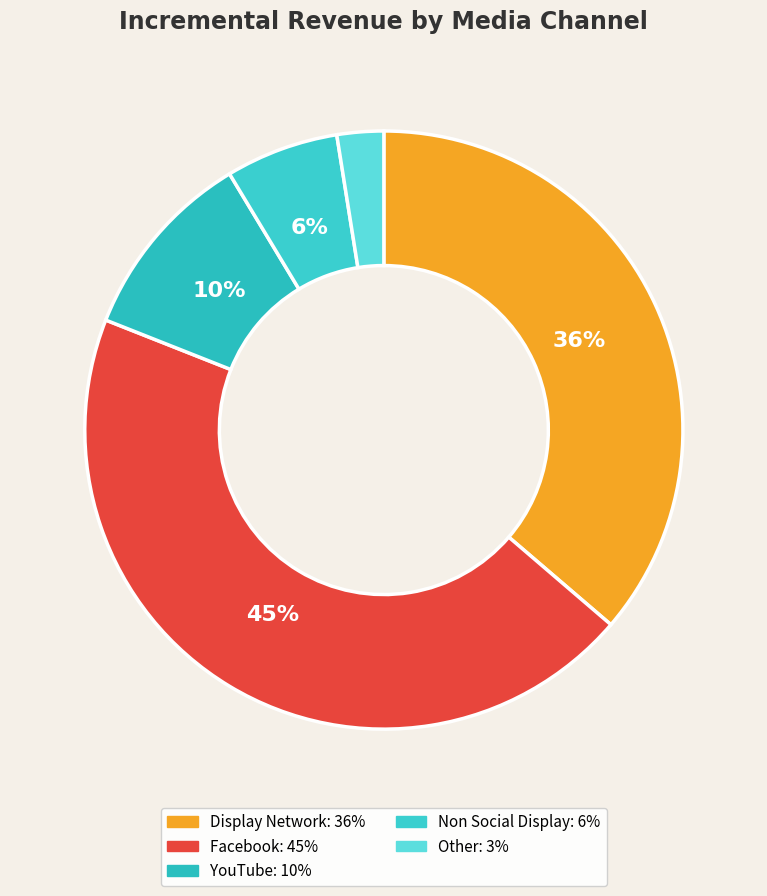

Which has a higher value, Facebook or Non Social Display?

Facebook